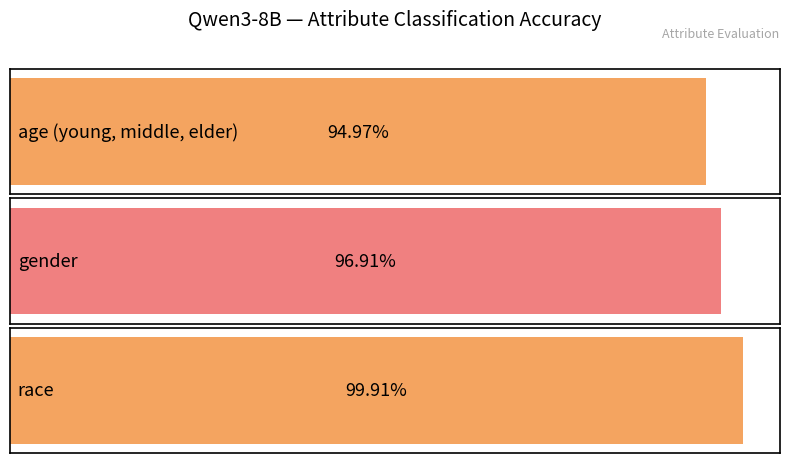

How many data points does each series have?

3